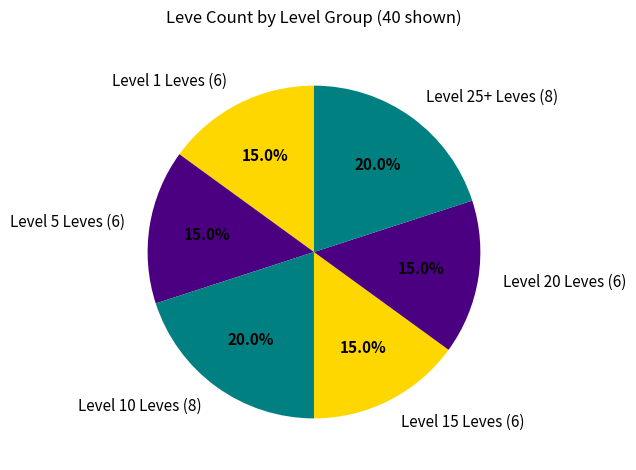

Approximately how many times larger is the value at Level 25+ Leves (8) compared to Level 10 Leves (8)?

1.0